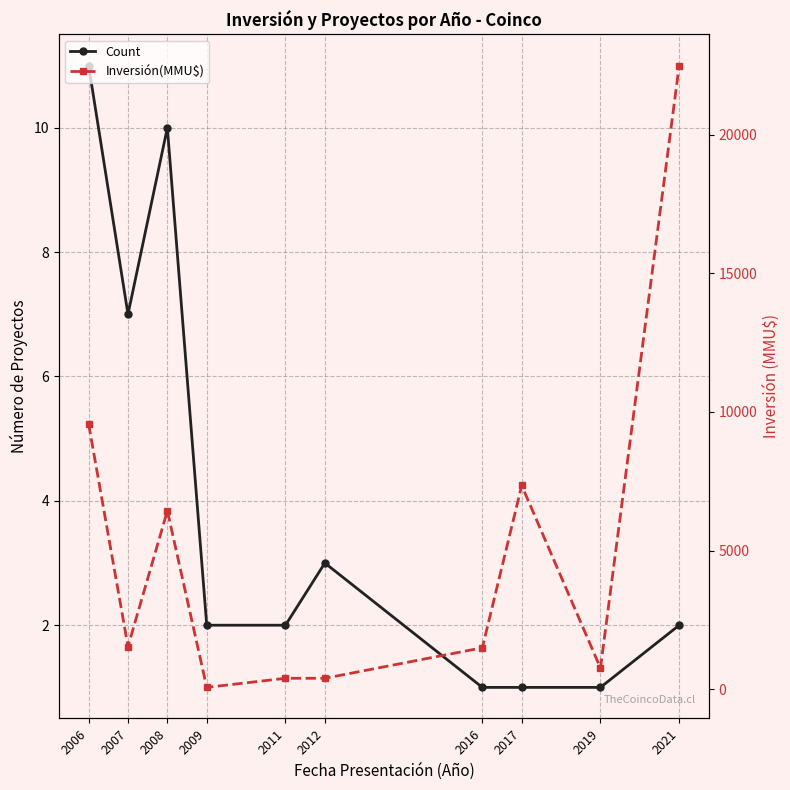

Is this an area chart (filled region under the line)?

No